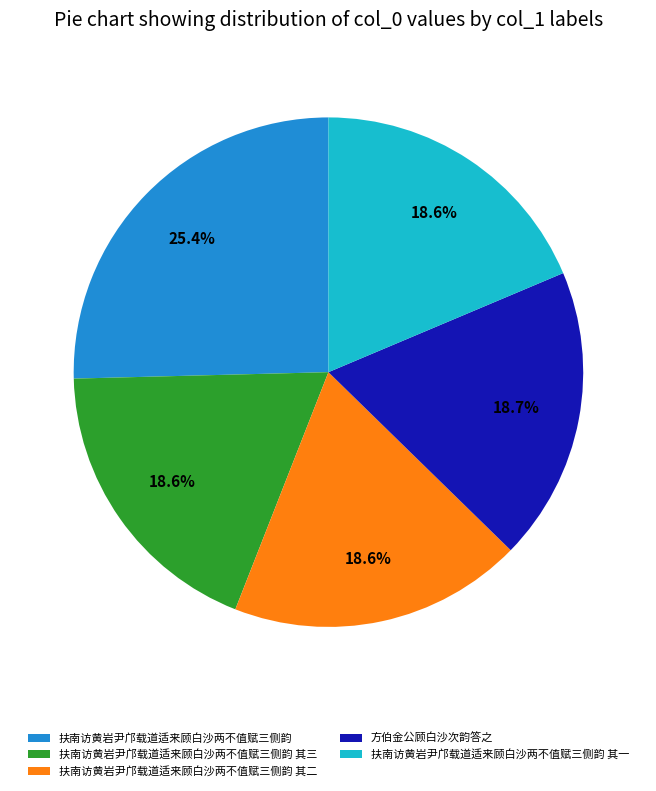

To the nearest percent, what is the average slice percentage?

20%